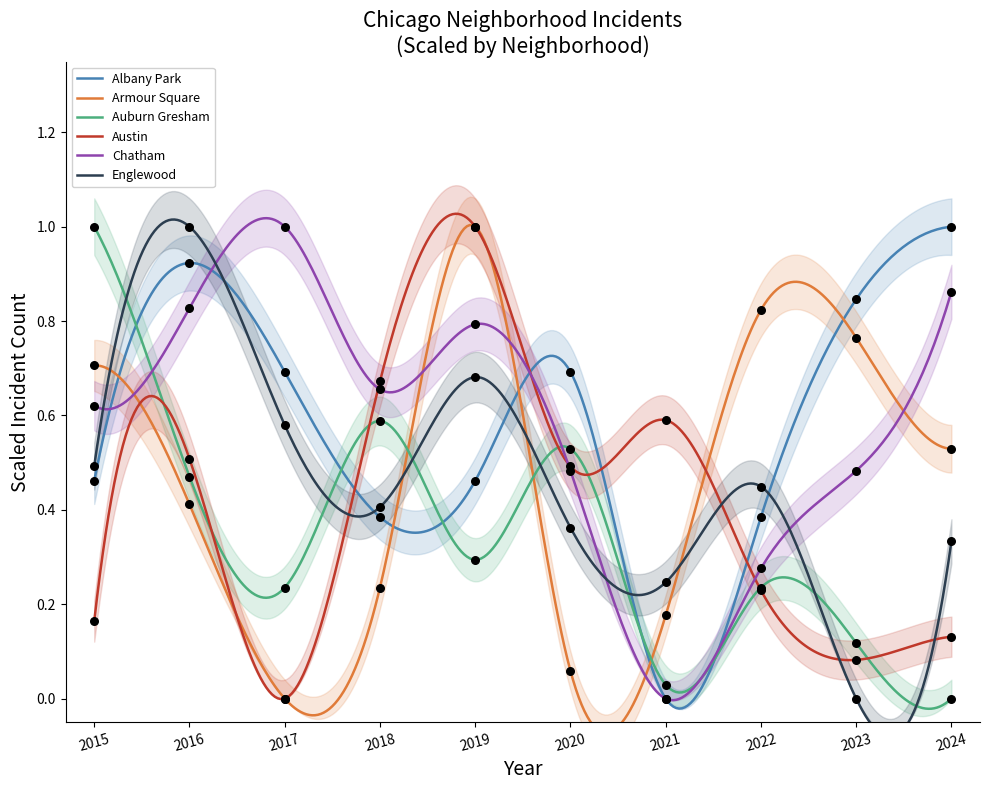

What are all the series names shown in the legend?

Albany Park, Armour Square, Auburn Gresham, Austin, Chatham, Englewood